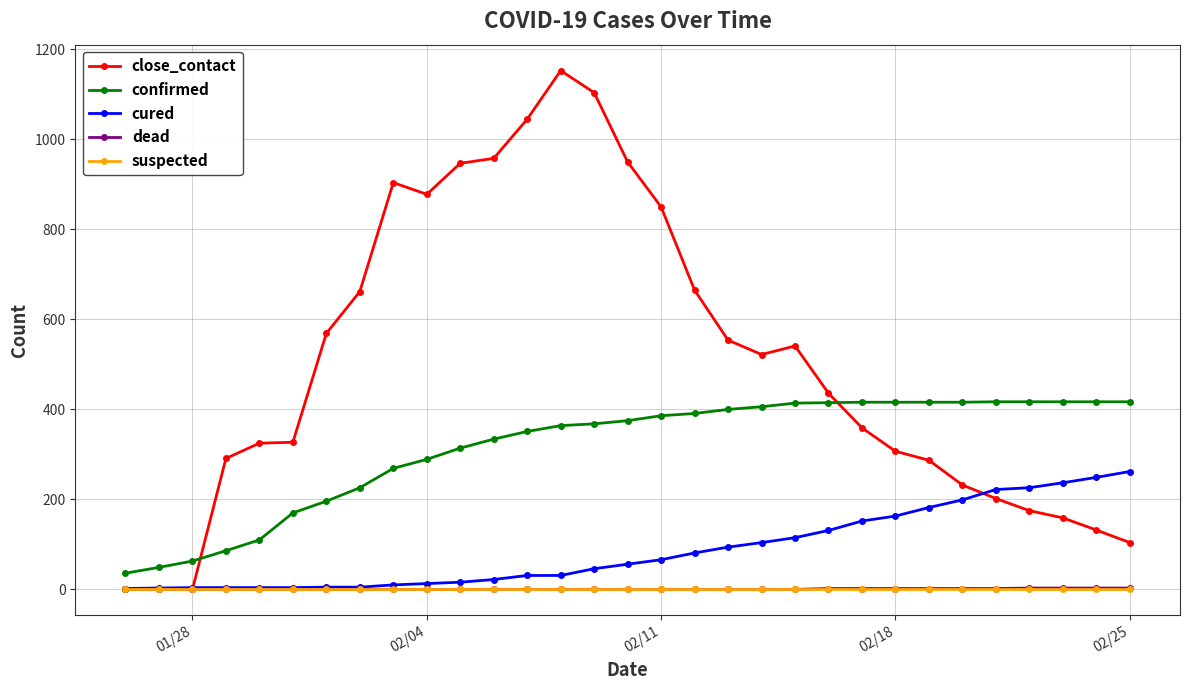

Which series has the largest total across all categories?

close_contact